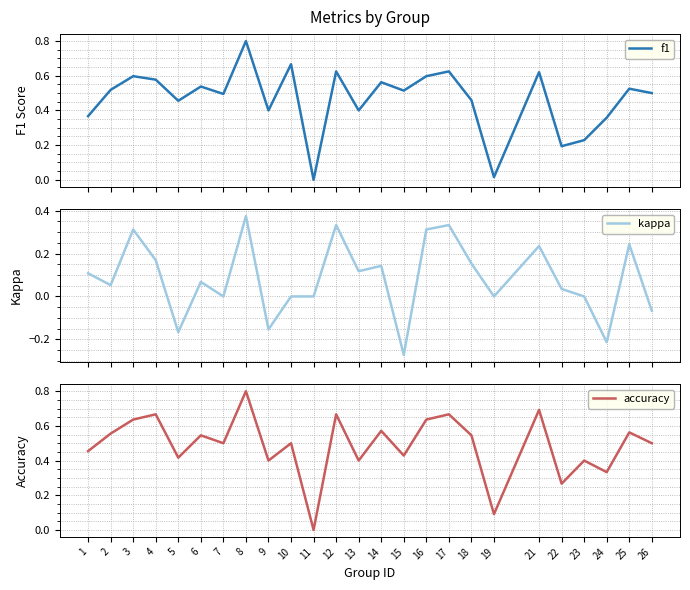

Reading left to right, list all the values displayed in this chart.

f1: 0.4	0.5	0.6	0.6	0.5	0.5	0.5	0.8	0.4	0.7	0.0	0.6	0.4	0.6	0.5	0.6	0.6	0.5	0.0	0.6	0.2	0.2	0.4	0.5	0.5
kappa: 0.1	0.1	0.3	0.2	-0.2	0.1	0.0	0.4	-0.2	0.0	0.0	0.3	0.1	0.1	-0.3	0.3	0.3	0.2	0.0	0.2	0.0	0.0	-0.2	0.2	-0.1
accuracy: 0.5	0.6	0.6	0.7	0.4	0.5	0.5	0.8	0.4	0.5	0.0	0.7	0.4	0.6	0.4	0.6	0.7	0.5	0.1	0.7	0.3	0.4	0.3	0.6	0.5